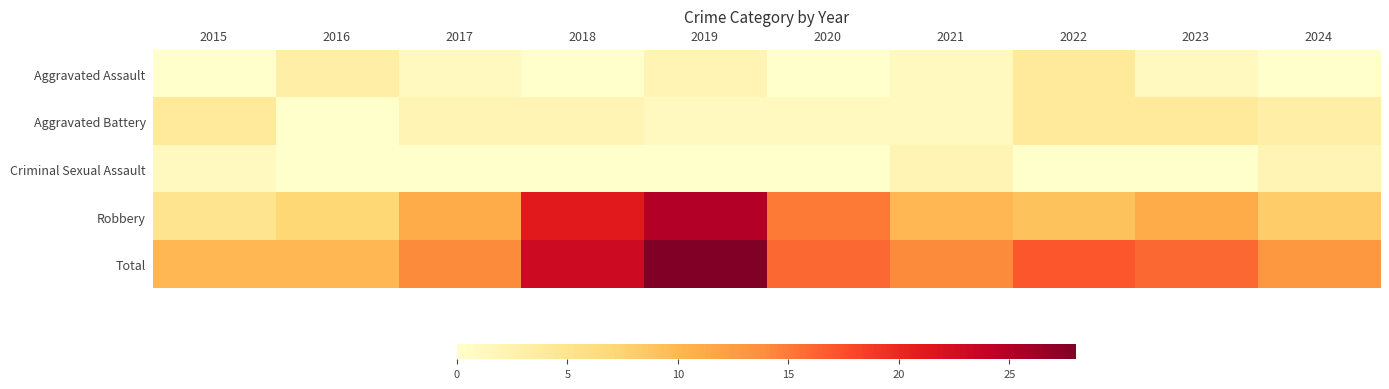

Reading left to right, what are all the values shown in this chart?

Aggravated Assault: 2015=0	2016=3	2017=1	2018=0	2019=2	2020=0	2021=1	2022=4	2023=1	2024=0
Aggravated Battery: 2015=4	2016=0	2017=2	2018=2	2019=1	2020=1	2021=1	2022=4	2023=4	2024=3
Criminal Sexual Assault: 2015=1	2016=0	2017=0	2018=0	2019=0	2020=0	2021=2	2022=0	2023=0	2024=2
Robbery: 2015=5	2016=7	2017=11	2018=21	2019=25	2020=15	2021=10	2022=9	2023=11	2024=8
Total: 2015=10	2016=10	2017=14	2018=23	2019=28	2020=16	2021=14	2022=17	2023=16	2024=13